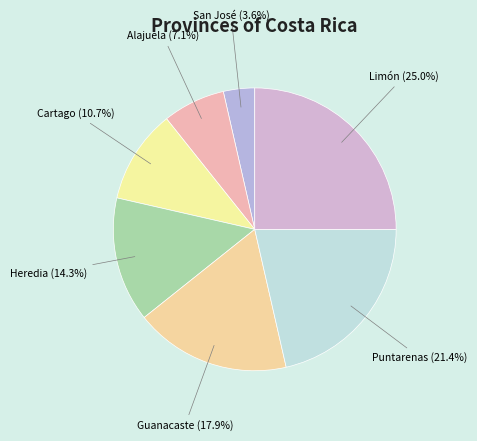

To the nearest percent, what percentage of the pie is Alajuela?

7%